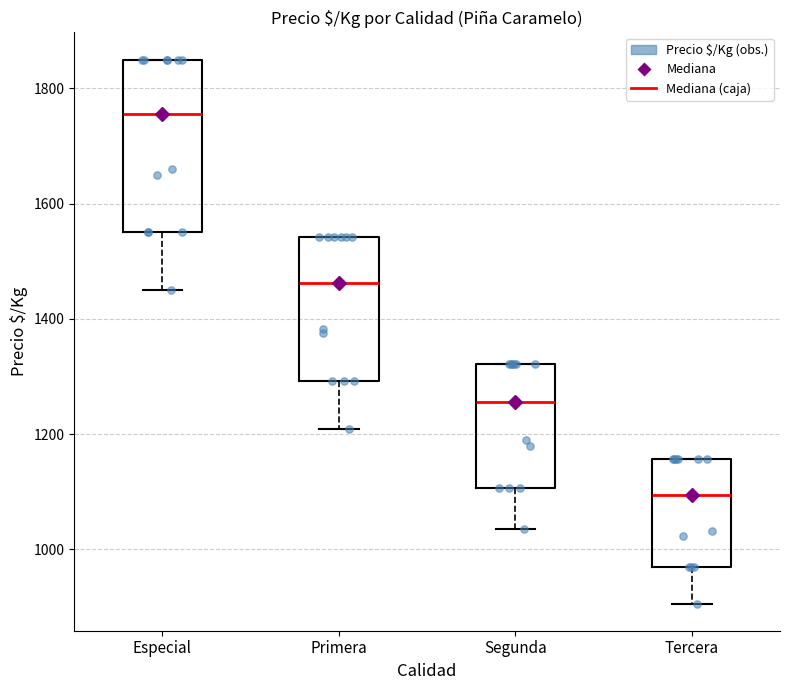

Where does the median line of the box for Tercera sit on the y-axis? The values are not printed on the chart, so give them approximately, as read against the axis.

1100